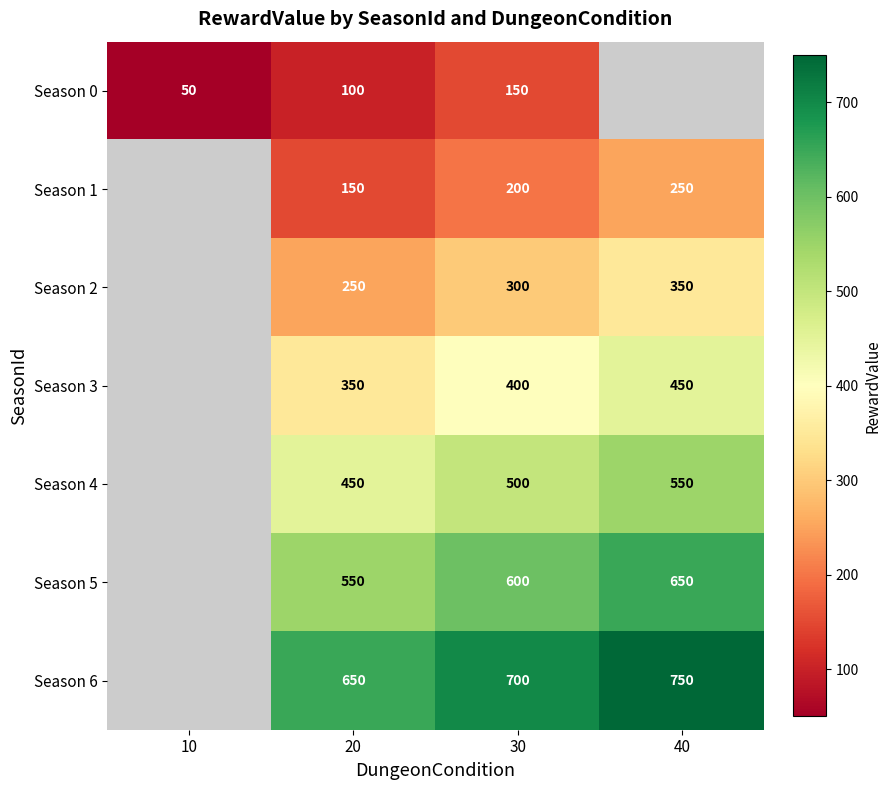

What is the difference between the Season 0 values at 10 and 30?

100